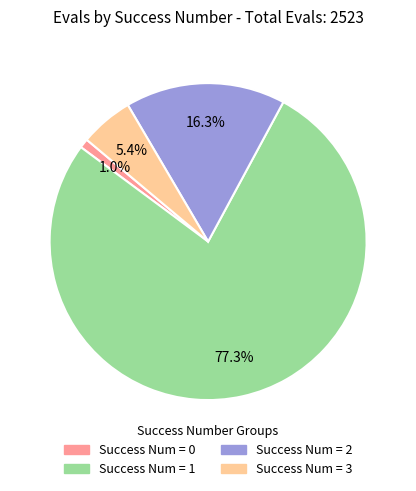

Count the number of slices in the pie.

4